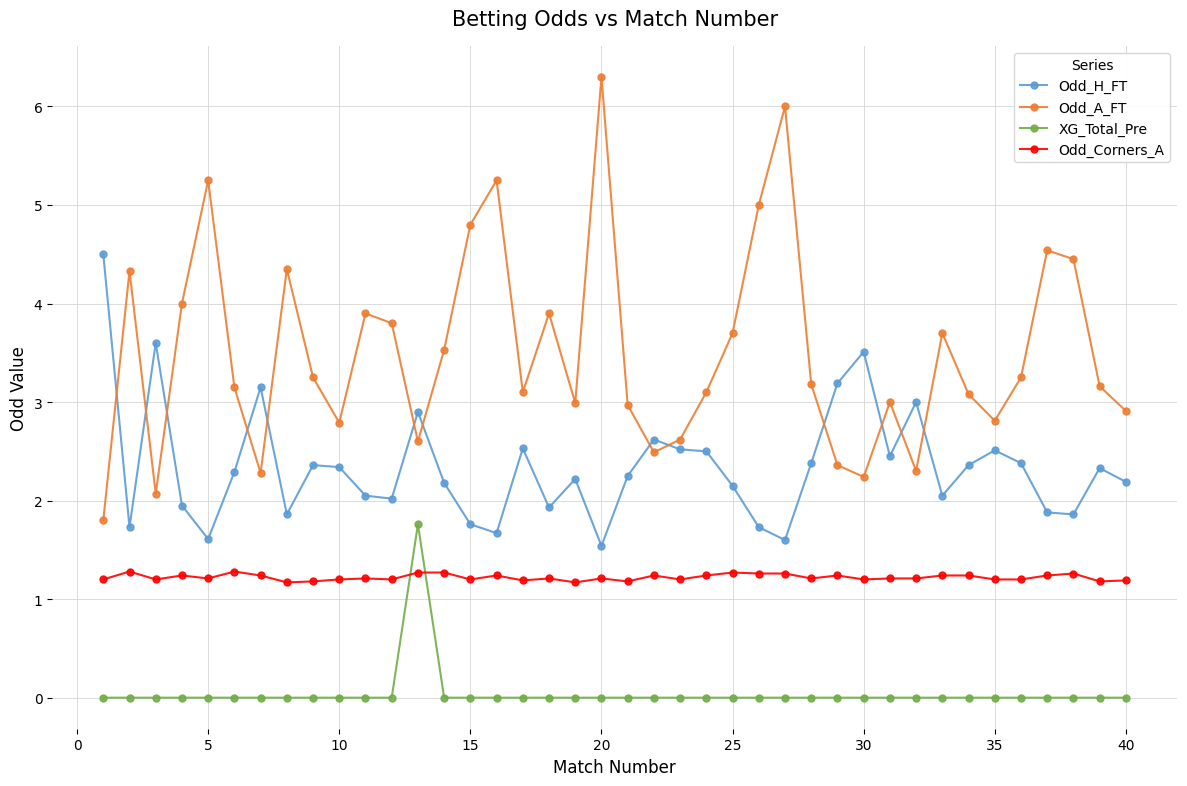

Which series has the largest total across all categories?

Odd_A_FT